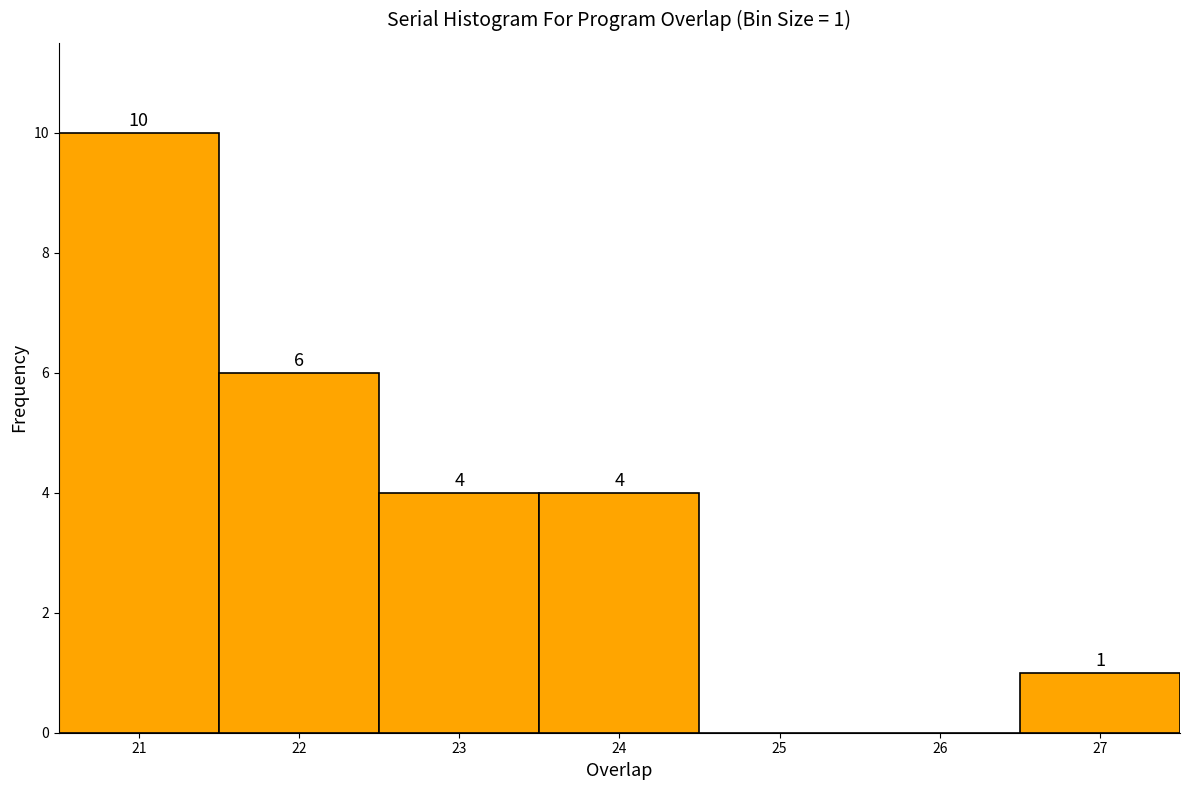

Which range on the x-axis has the tallest bar?

20.5 to 21.5